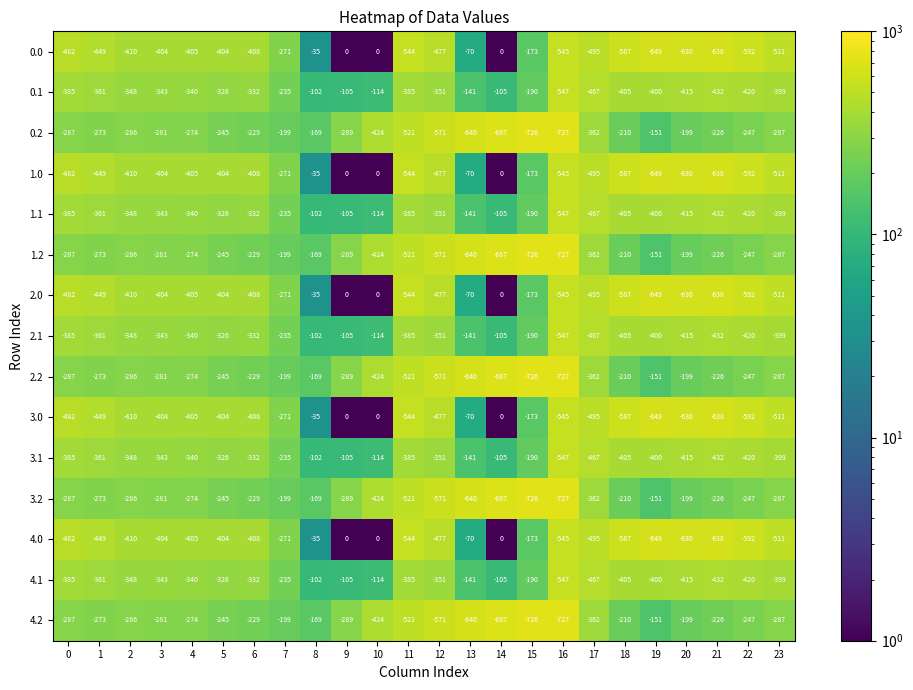

Is the value of 4.2 at 19 greater than the value of 2.2 at 9?

Yes